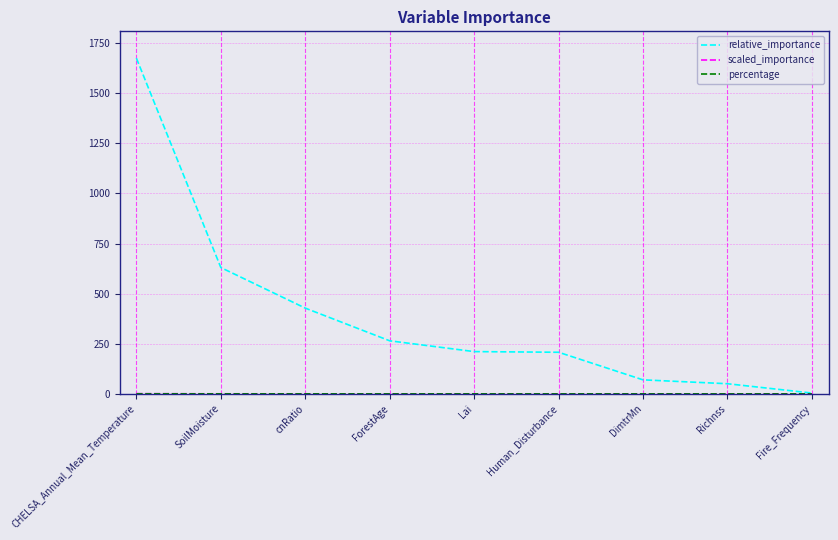

Where is relative_importance nearest to the value 839?

SoilMoisture